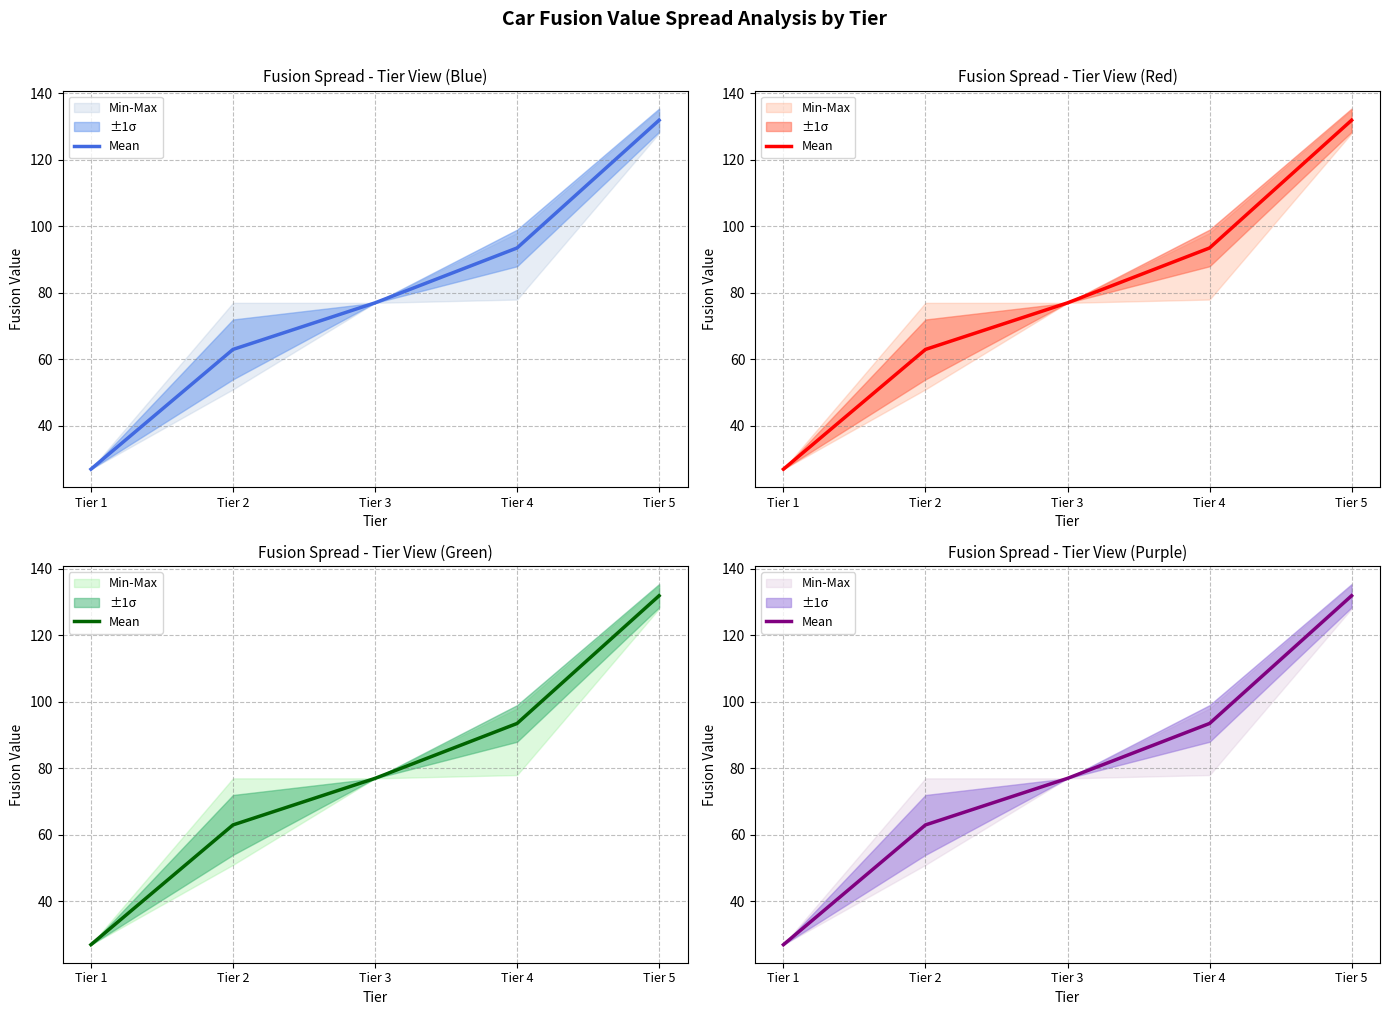

What is the average value?

78.5